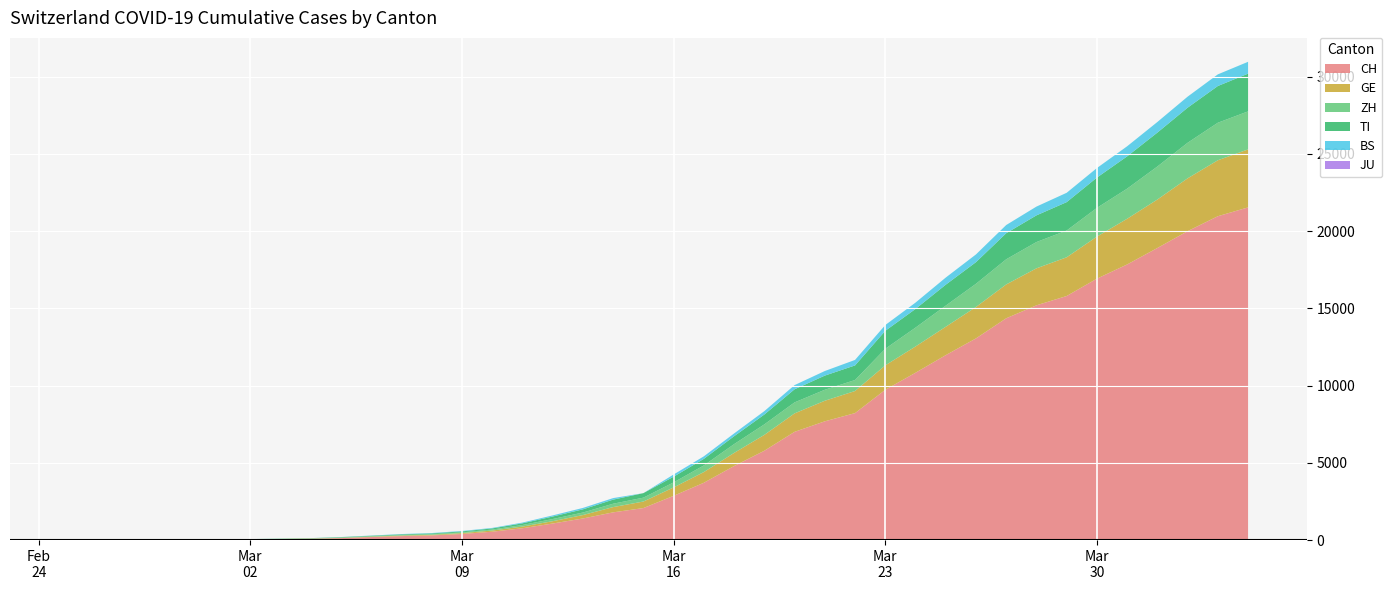

Reading left to right, transcribe all the data shown in this chart.

CH: 0	2	6	13	23	29	40	59	83	125	197	257	303	396	542	766	1072	1398	1795	2072	2864	3710	4793	5781	7005	7686	8217	9725	10829	11968	13052	14354	15193	15796	16918	17837	18903	19992	20960	21530
GE: 0	1	1	4	8	9	10	13	14	17	25	38	40	56	76	109	150	222	340	423	544	692	848	1027	1194	1331	1430	1582	1699	1837	2033	2190	2393	2505	2721	2958	3137	3420	3621	3753
ZH: 0	0	2	2	6	7	10	13	15	23	29	34	40	49	62	101	140	163	218	250	326	429	568	679	711	711	711	1073	1221	1368	1500	1627	1701	1733	1859	1947	2136	2300	2428	2461
TI: 0	1	1	1	2	2	4	8	13	25	28	41	49	61	75	108	163	206	265	293	368	426	511	638	849	916	945	1162	1209	1354	1401	1688	1727	1837	1962	2091	2195	2271	2377	2442
BS: 0	0	1	1	1	1	1	3	3	8	15	21	24	28	33	49	73	92	100	0	143	164	181	220	270	297	356	374	410	462	501	530	569	605	617	653	687	714	754	767
JU: 0	0	0	0	0	0	0	0	0	0	0	0	0	0	0	0	0	0	0	0	0	0	0	0	0	0	0	0	0	0	0	0	0	0	0	0	0	0	0	0